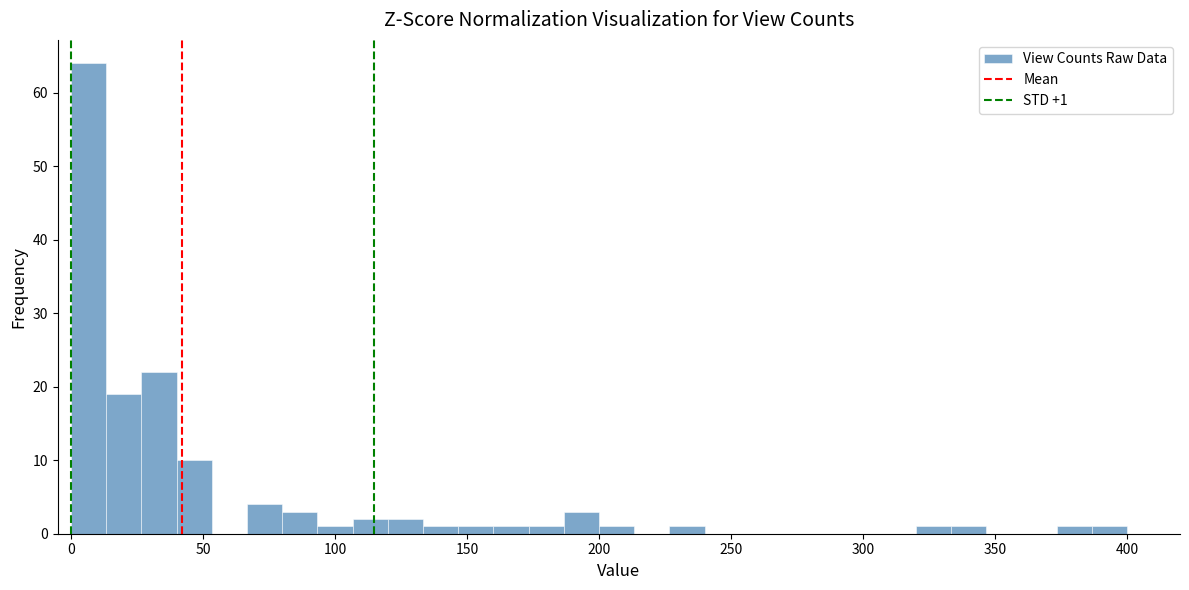

Around what value on the x-axis is the tallest bar? Give the approximate position of its centre, as read against the axis.

5